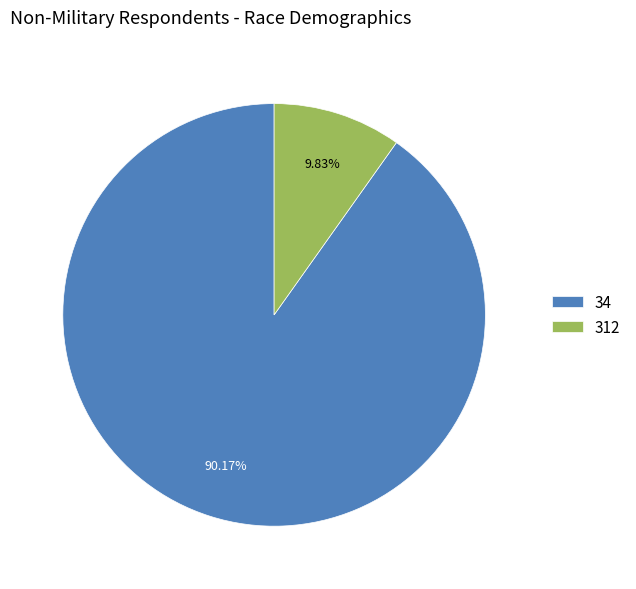

What percentage is the 312 slice, to the nearest percent?

10%